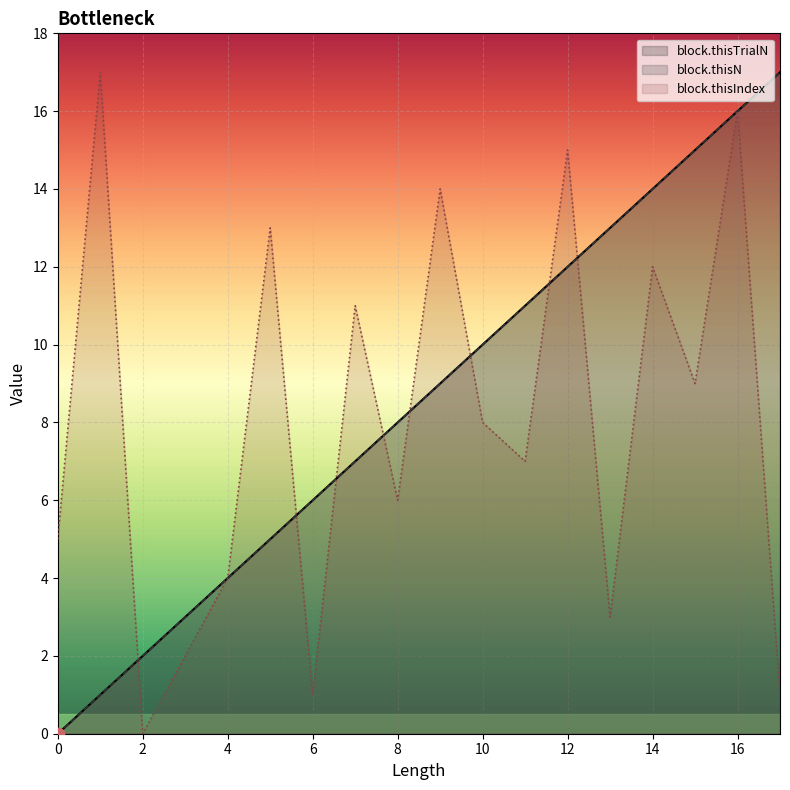

Which series has the largest Y range (max minus min)?

block.thisTrialN